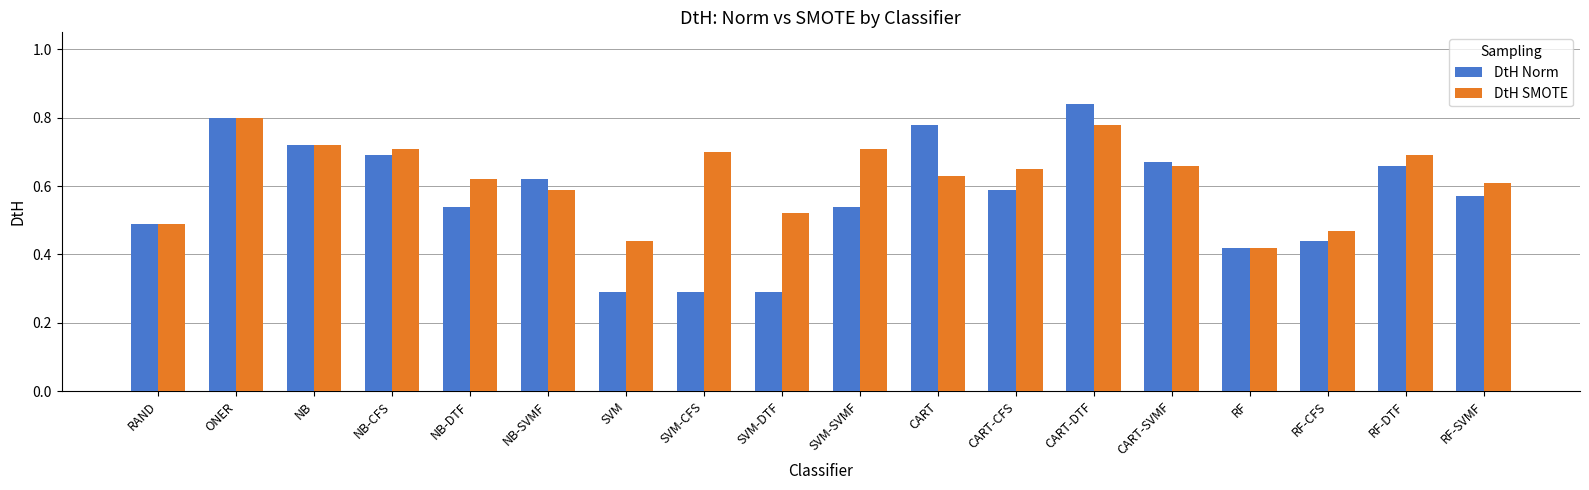

What are all the series names shown in the legend?

DtH Norm, DtH SMOTE